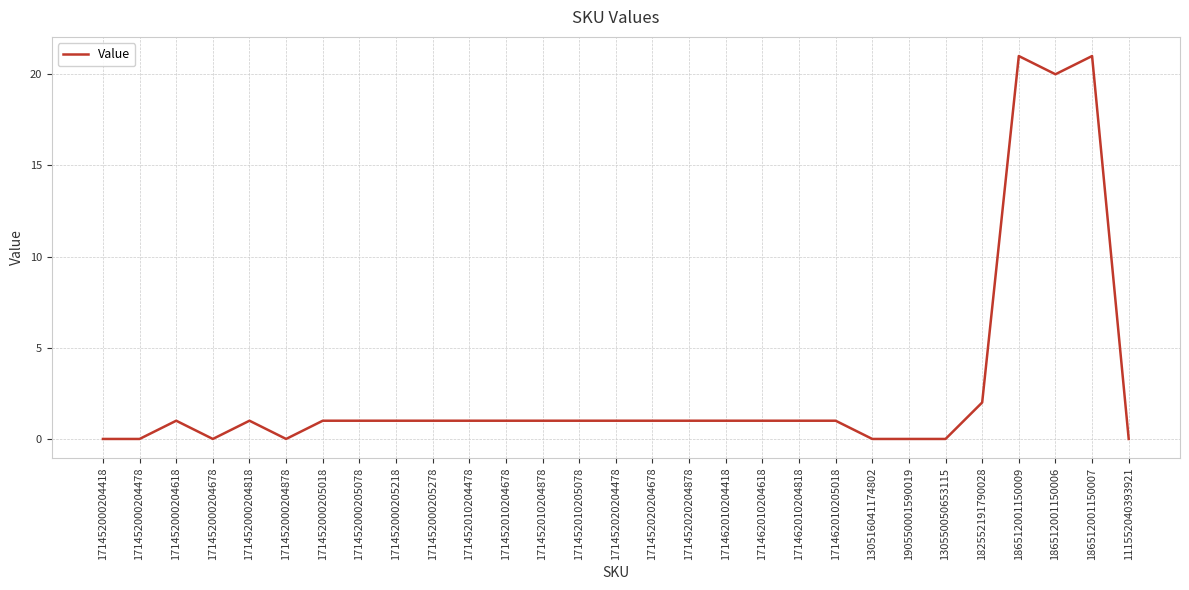

The chart shows a value of 1 at 171452010204678. True or false?

True